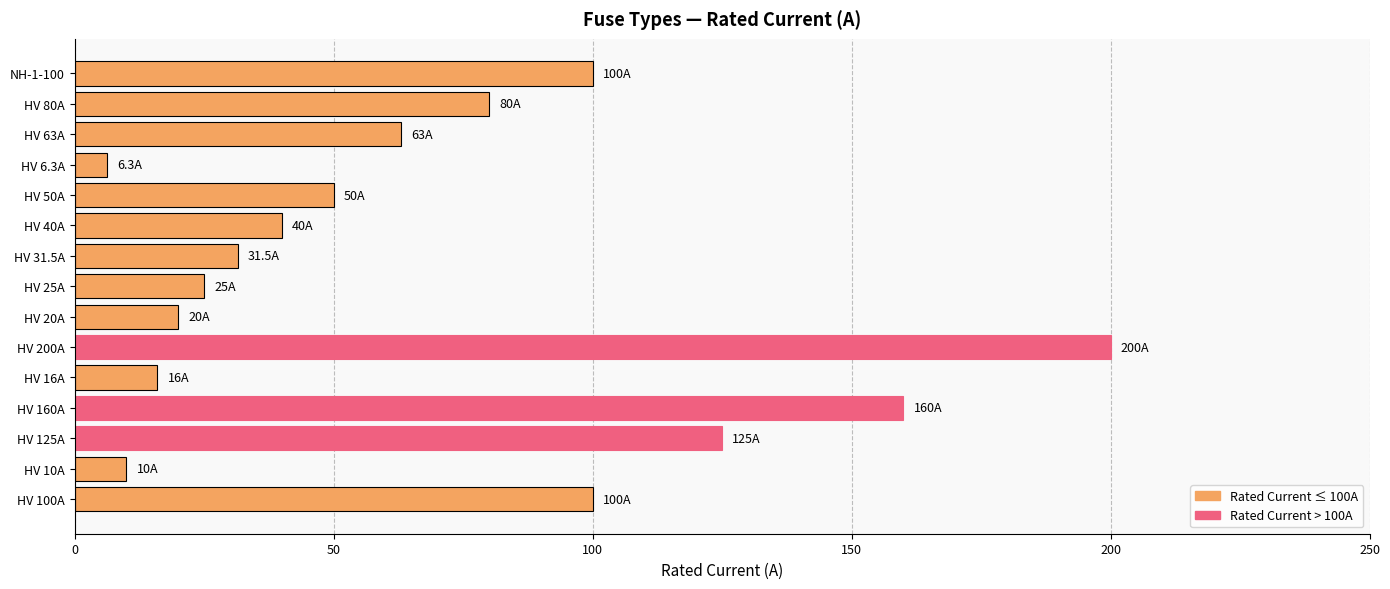

Count the number of data series in this chart.

1